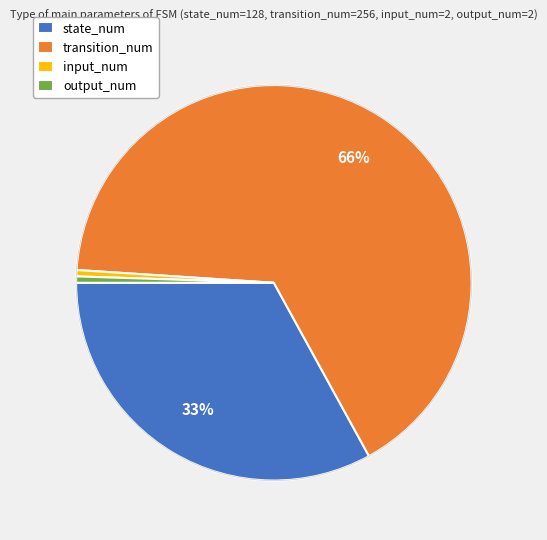

How many slices are in this pie chart?

4